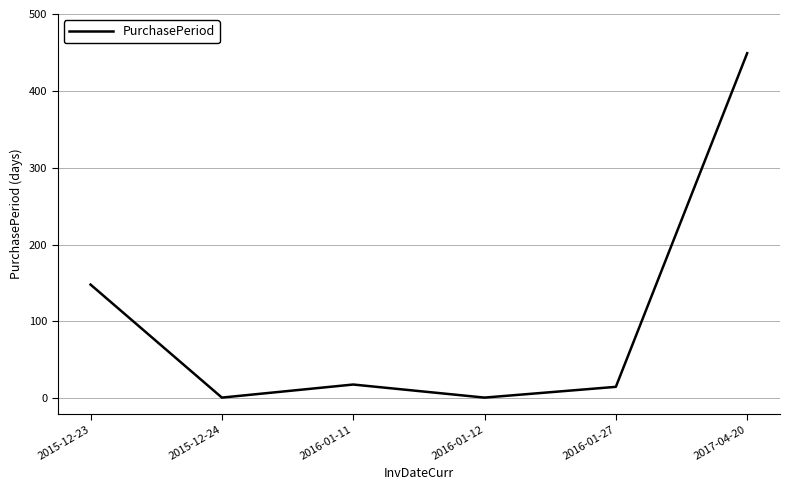

Count the number of data series in this chart.

1